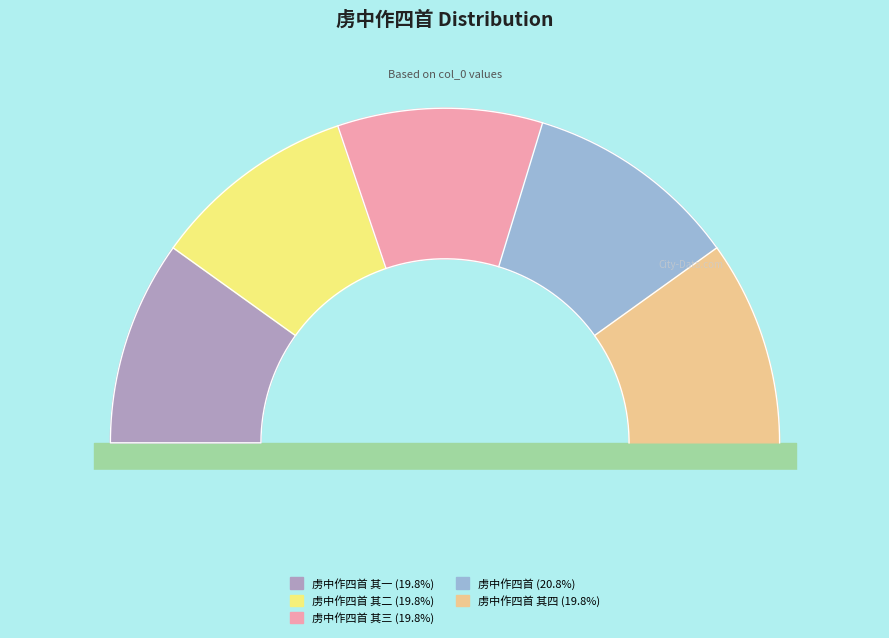

True or false: 虏中作四首 其二 accounts for 20% of the total.

True